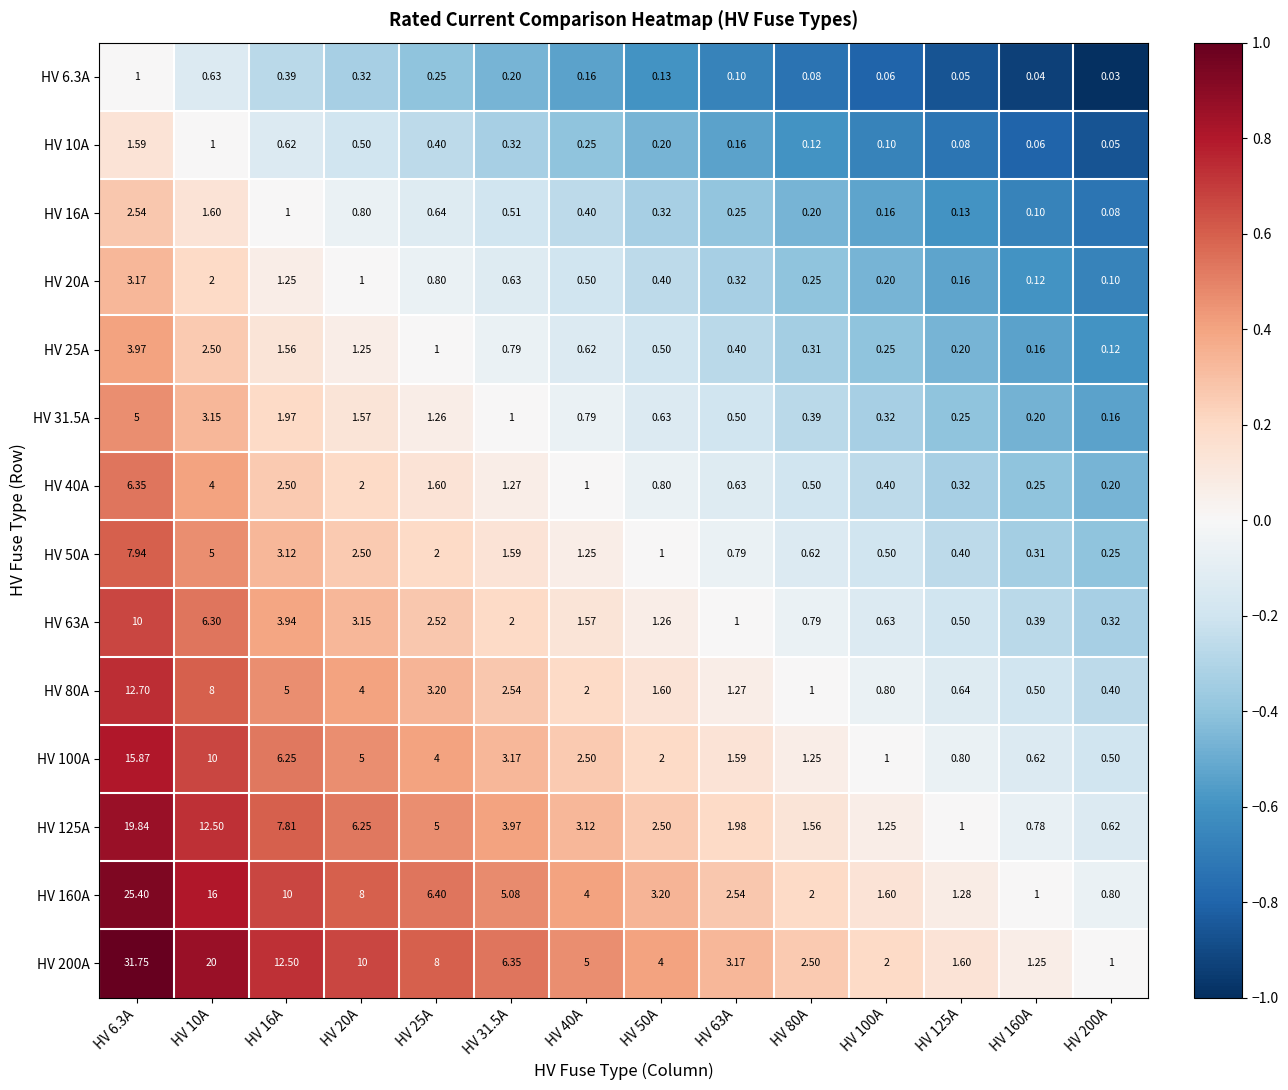

At which category does the chart reach its minimum across all series?

HV 200A